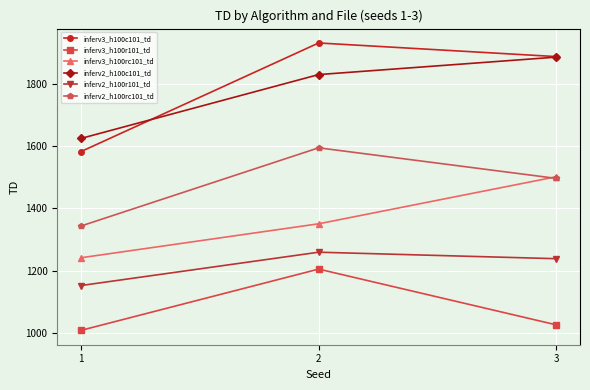

What is the difference between the highest and lowest values at 2?

725.6